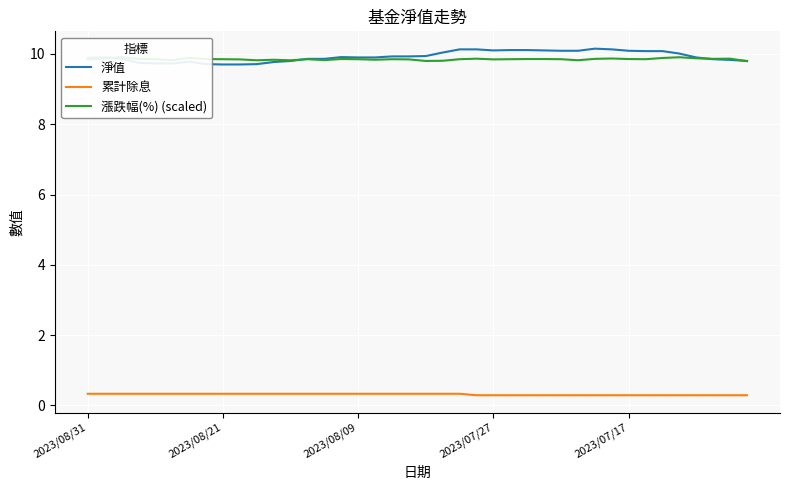

What is the average value of the 漲跌幅(%) (scaled) series?

9.8